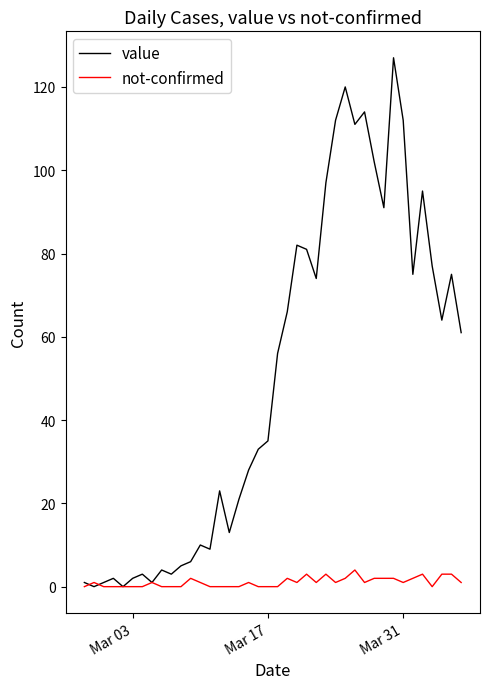

At how many categories does at least one series exceed 83?

10